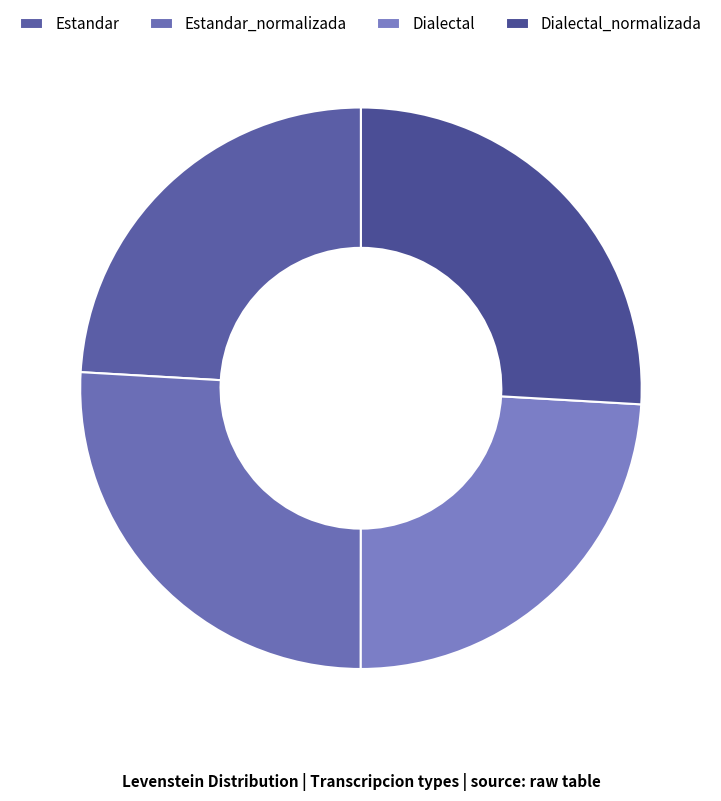

To the nearest percent, what is the combined percentage of Estandar_normalizada and Estandar?

50%